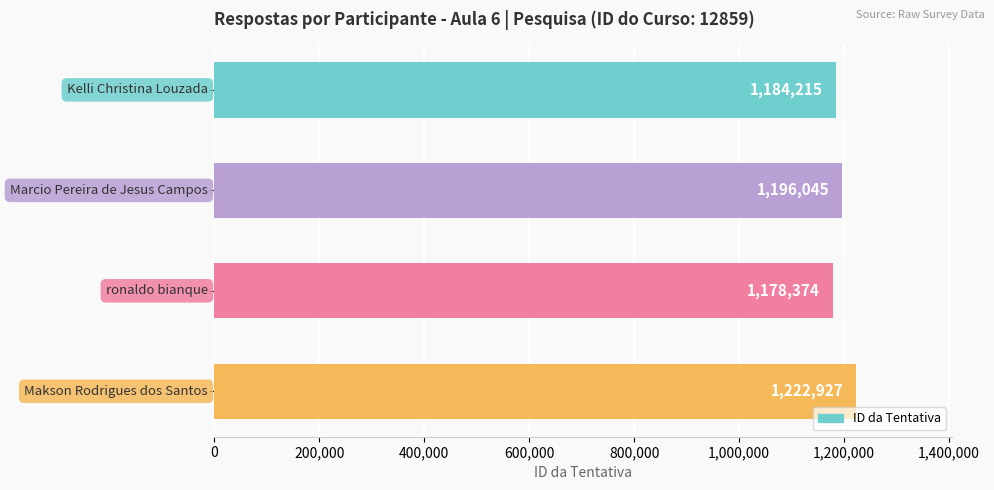

What is the value of the 4th bar from the top?

1222927